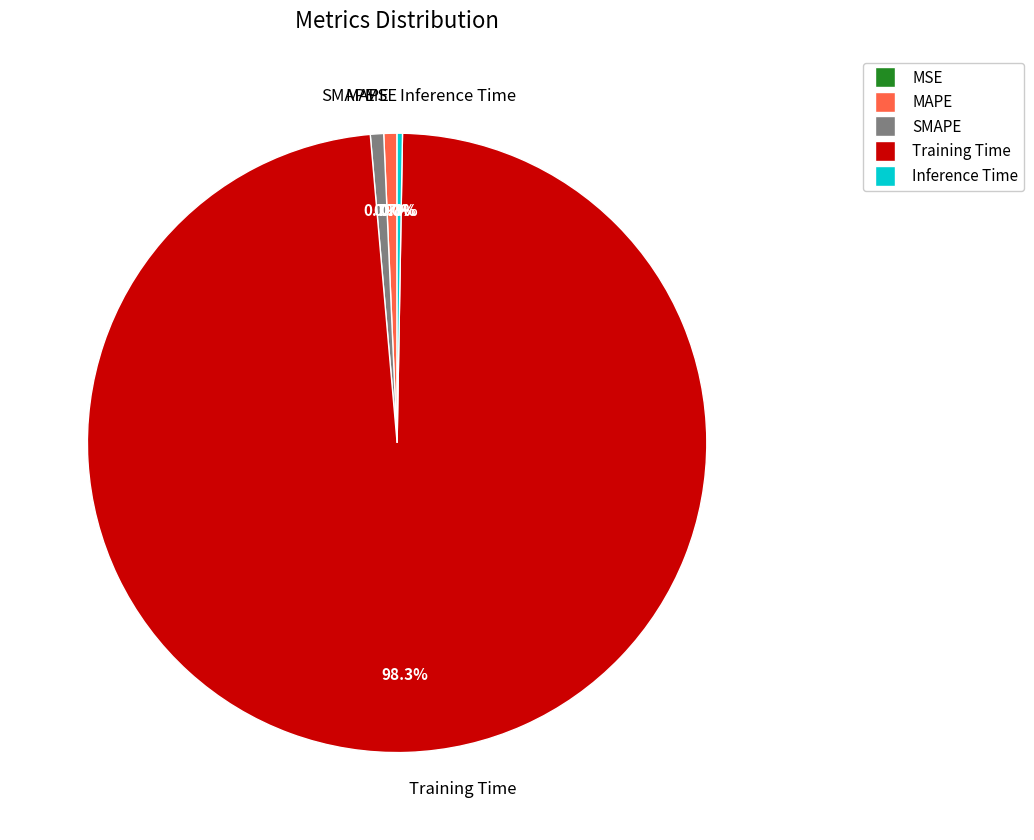

The MAPE slice represents 1% of the pie. True or false?

True